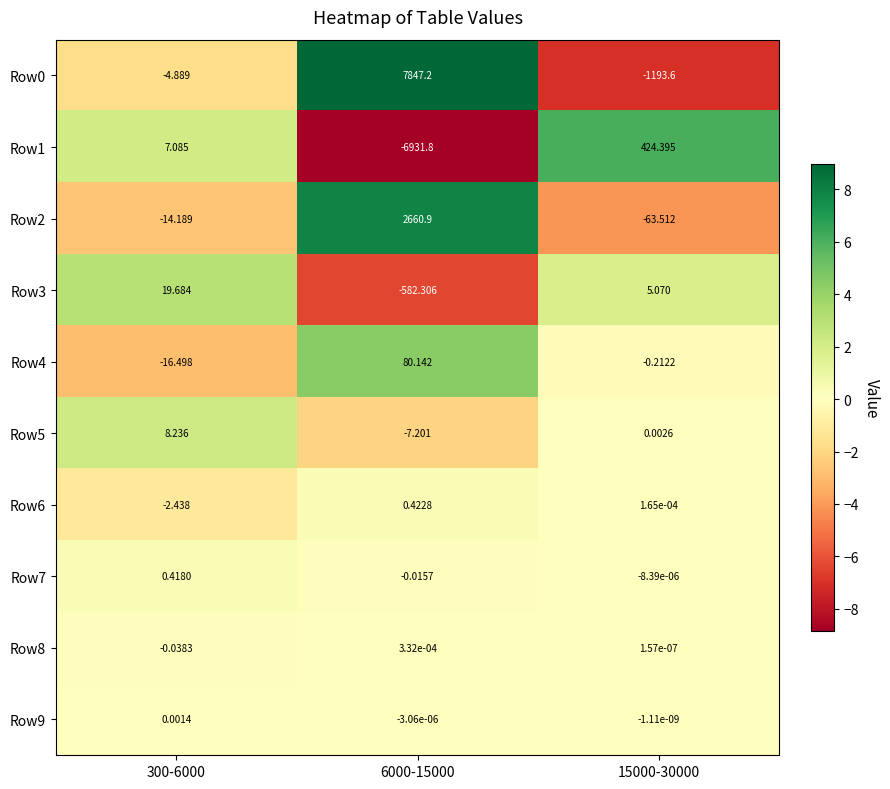

Is the value of Row5 at 300-6000 greater than the value of Row6 at 6000-15000?

Yes